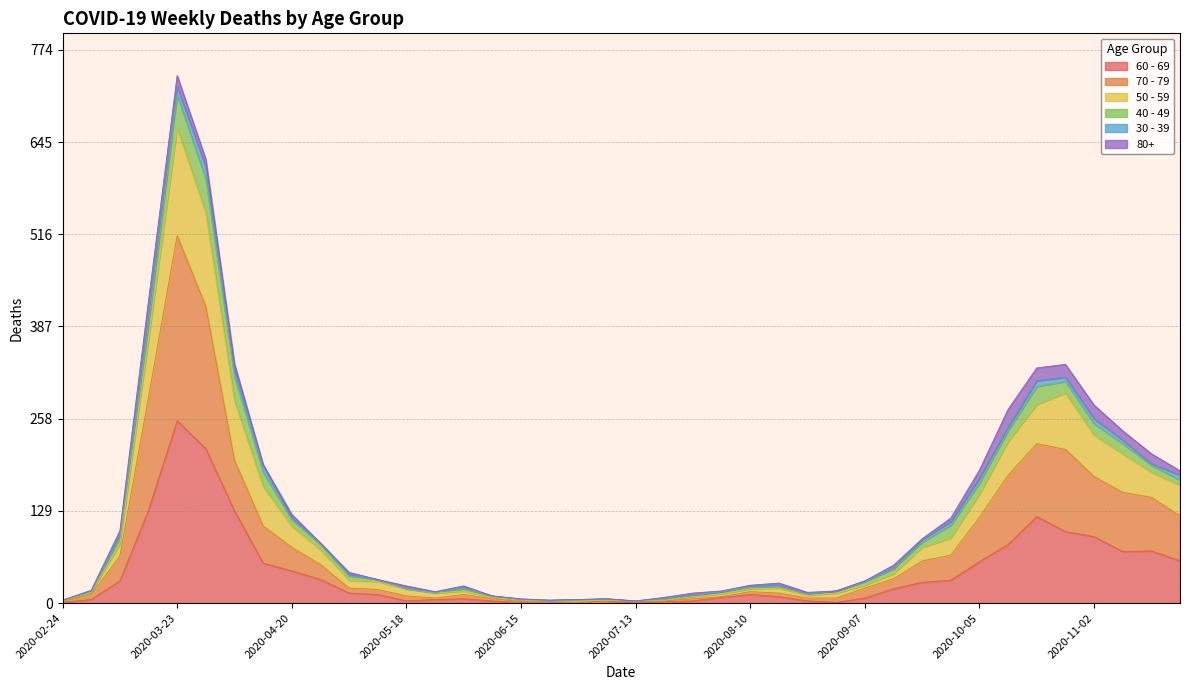

At which category is the sum across all series the highest?

2020-03-23